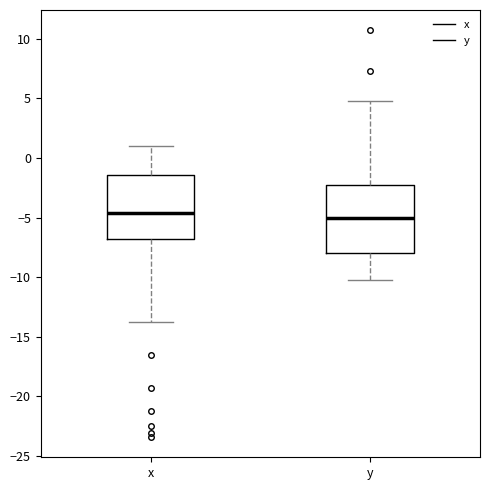

Reading left to right, read every box against the y-axis: the position of its median line, the range the box covers, and the ends of its whiskers. The values are not printed on the chart, so give them approximately, as read against the axis.

x: median -4.5, box -7.0 to -1.5, whiskers -14.0 to 1.0
y: median -5.0, box -8.0 to -2.5, whiskers -10.0 to 5.0